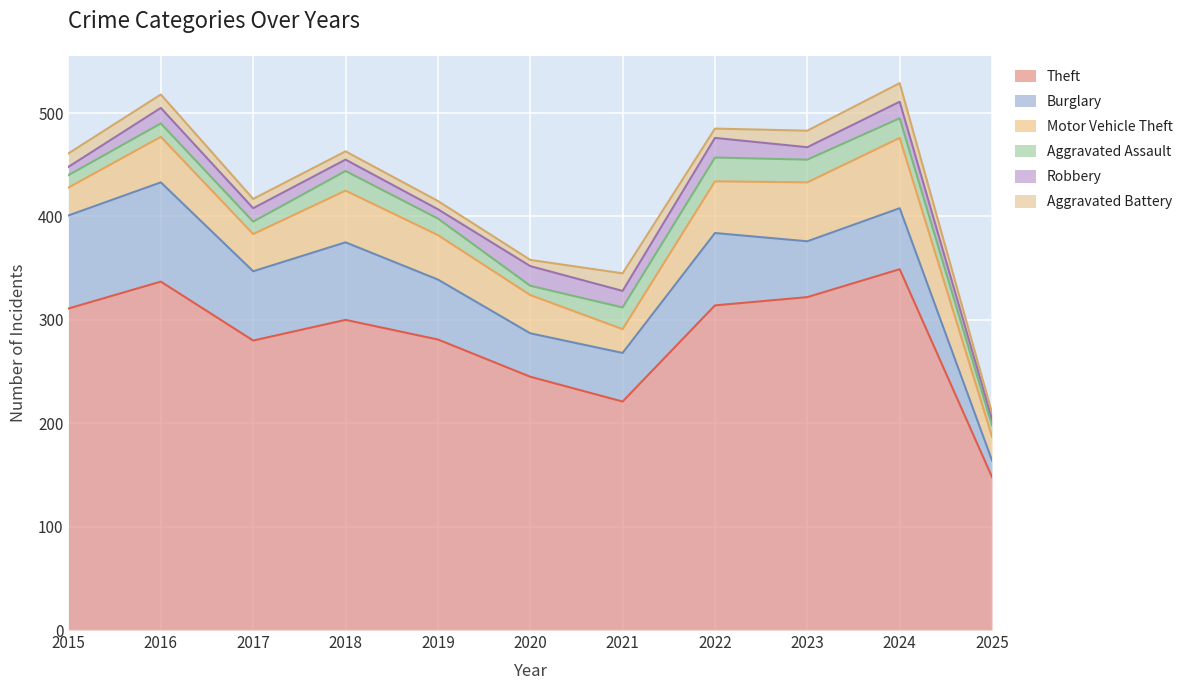

How many interior local valleys does the Aggravated Assault series have?

2